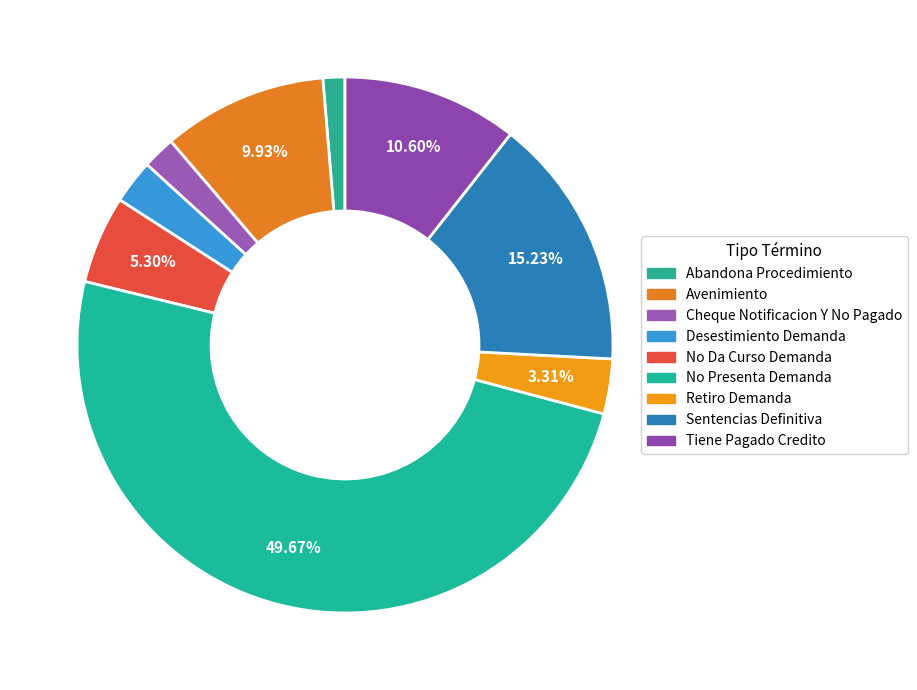

True or false: Abandona Procedimiento accounts for 1% of the total.

True